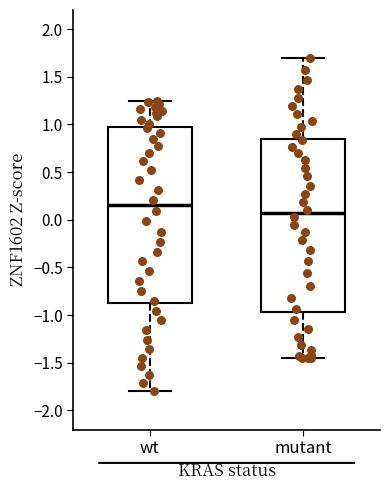

Which box's median line is the highest?

wt